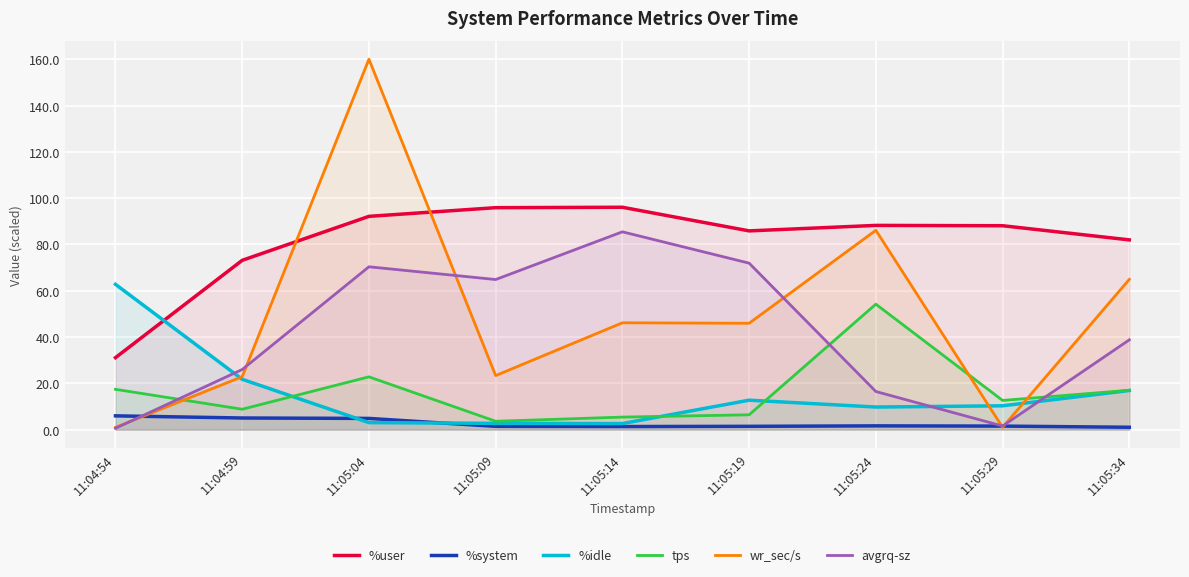

True or false: wr_sec/s has a value of 1.0 at 11:04:54.

True